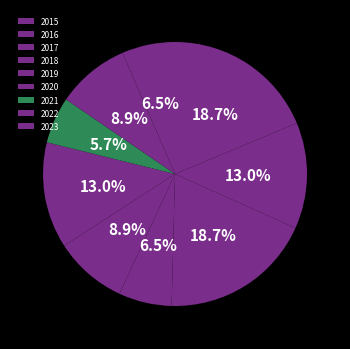

Count the number of slices in the pie.

9